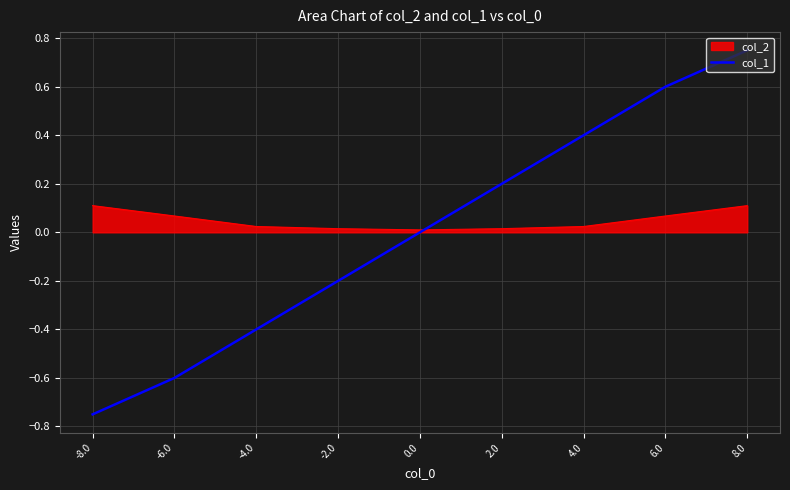

Which series has the widest spread of values?

col_1